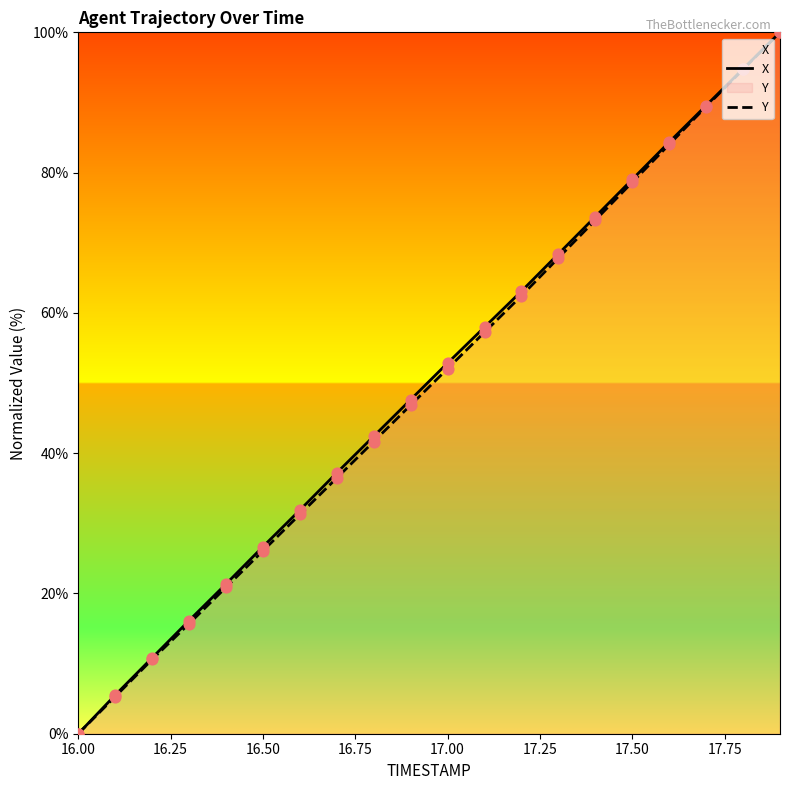

Which series has the largest total across all categories?

X